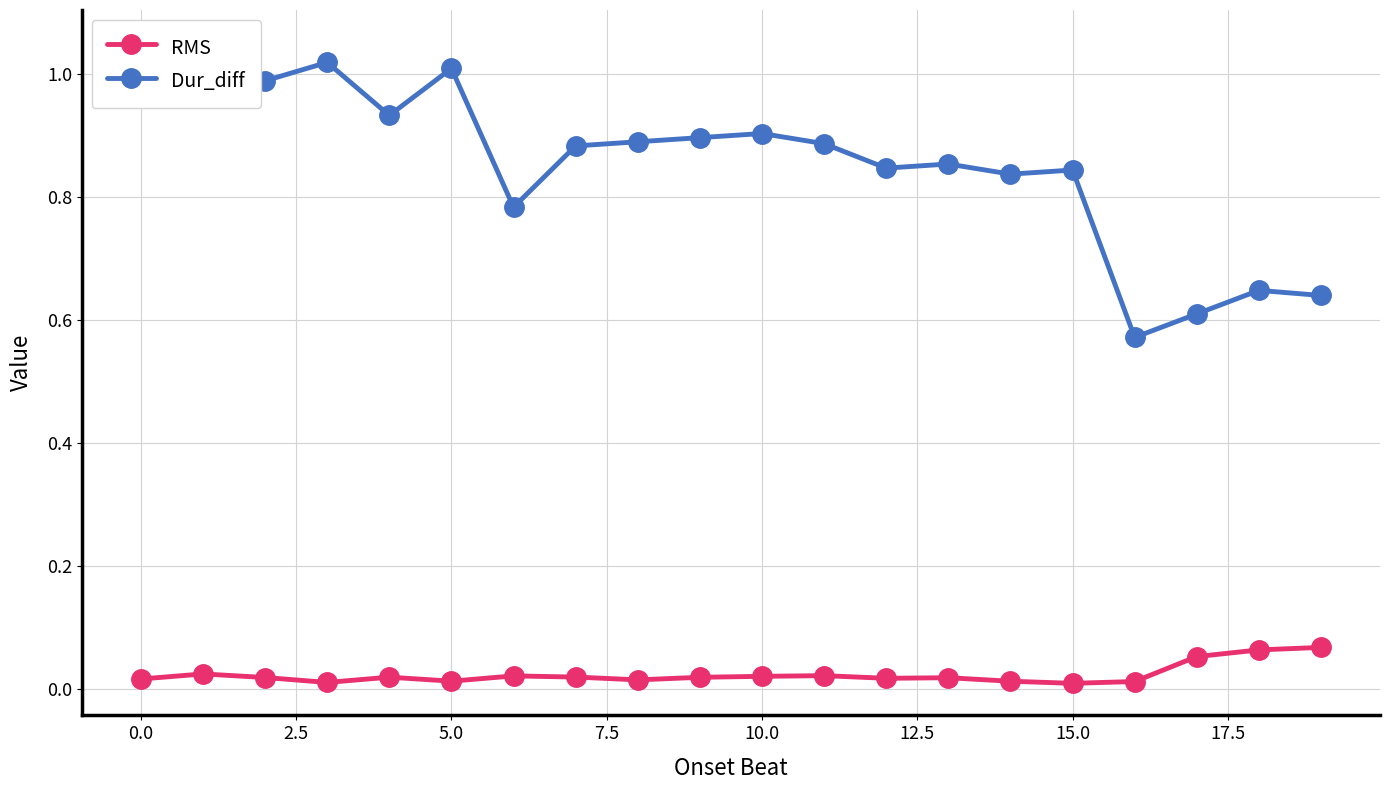

What is the value of the Dur_diff point at the 19th from the left?

0.6